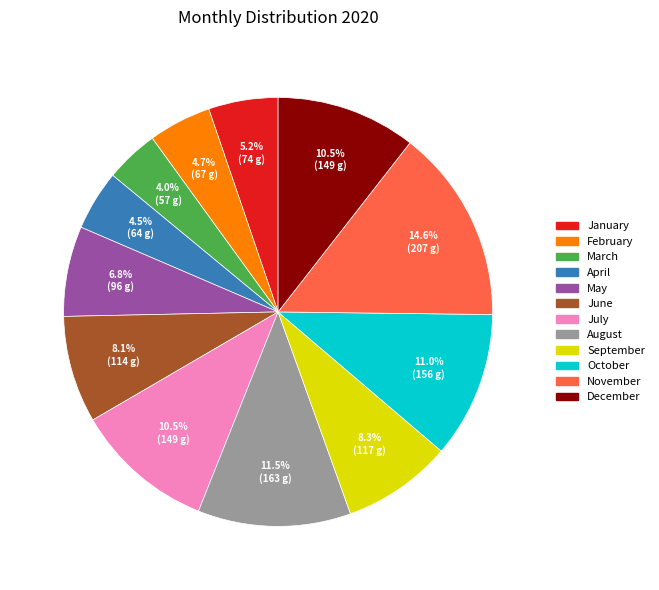

Which slice is the largest?

November